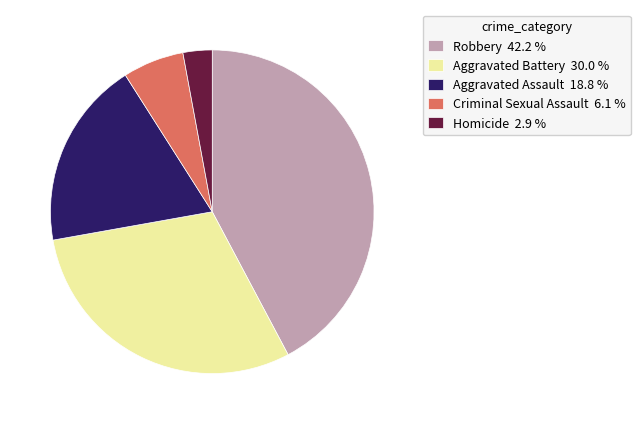

Is the sum of Aggravated Assault 18.8 % and Homicide 2.9 % greater than half?

No